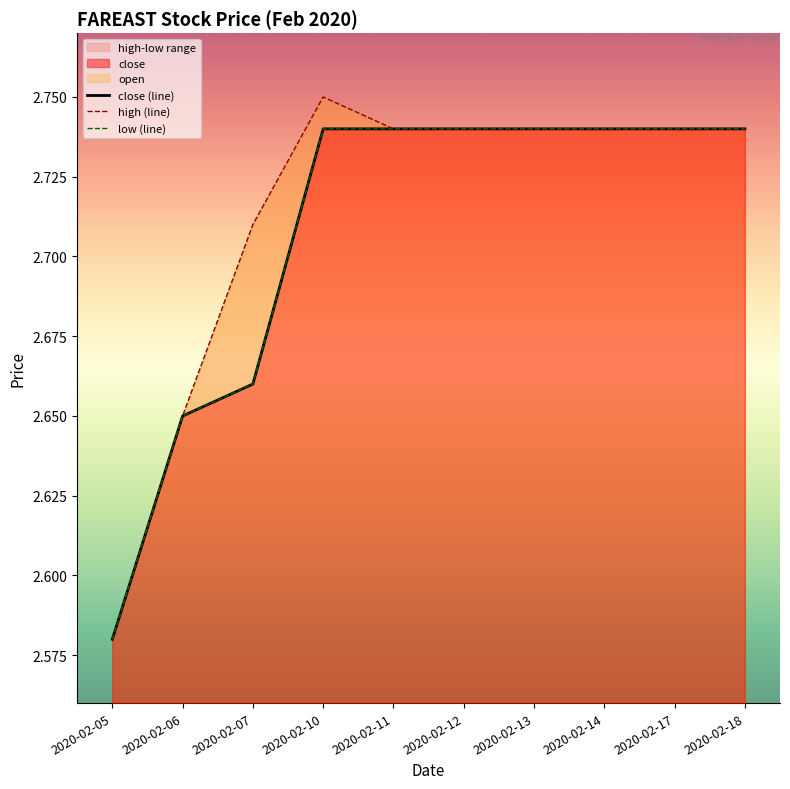

At which label does high (line) reach its minimum?

2020-02-05